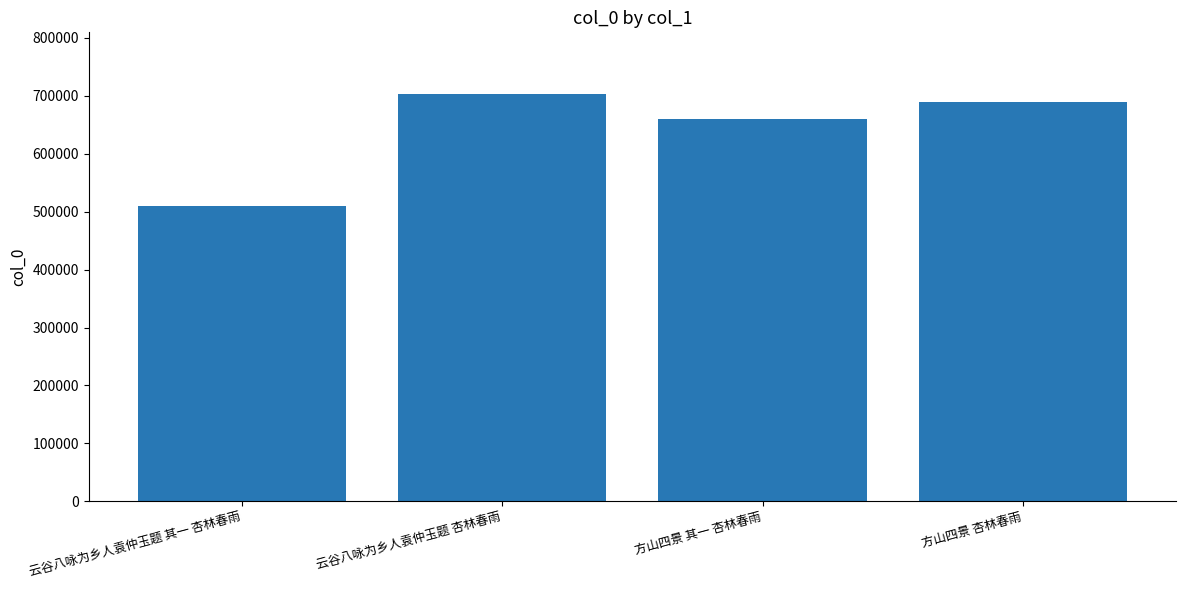

Which category has the highest value across all series?

云谷八咏为乡人袁仲玉题 杏林春雨